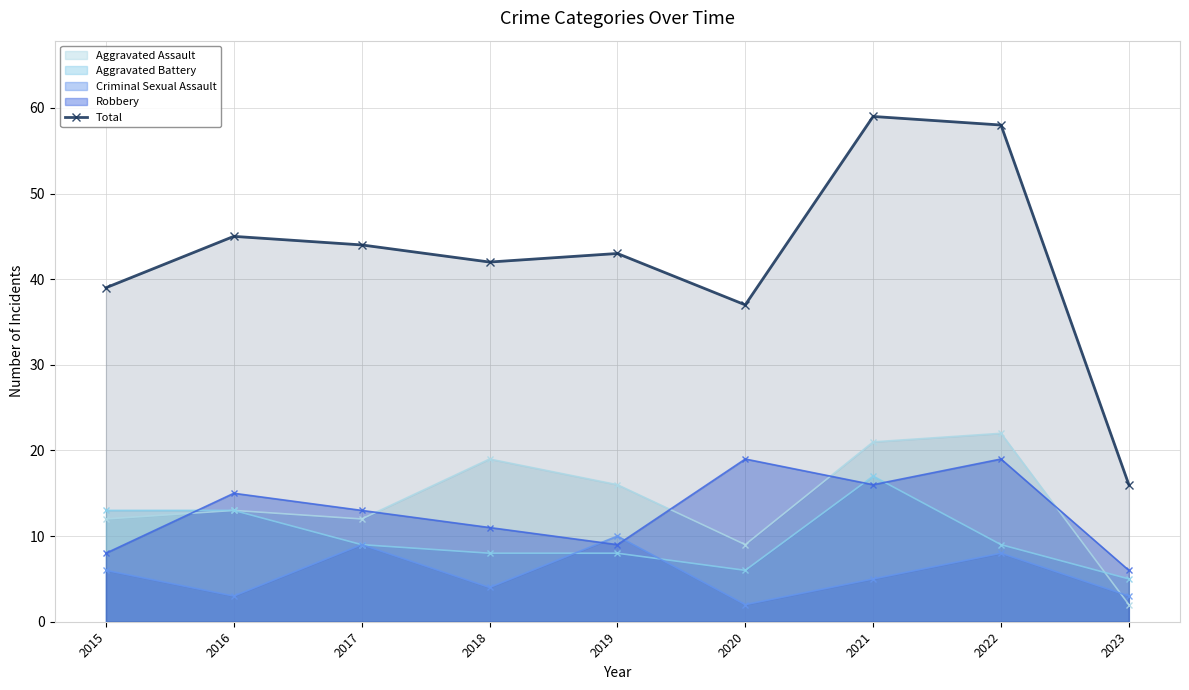

What is the difference between the maximum and minimum values?

43